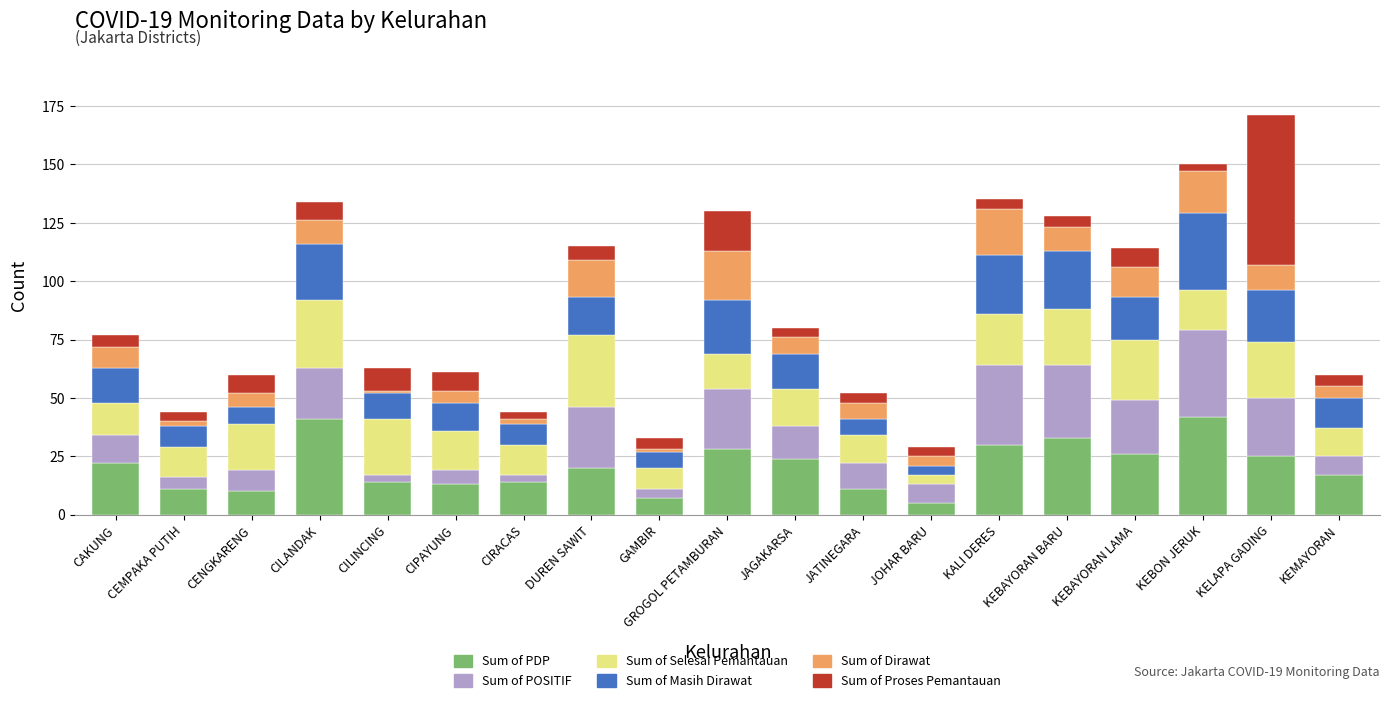

What is the sum of all Sum of PDP values?

393